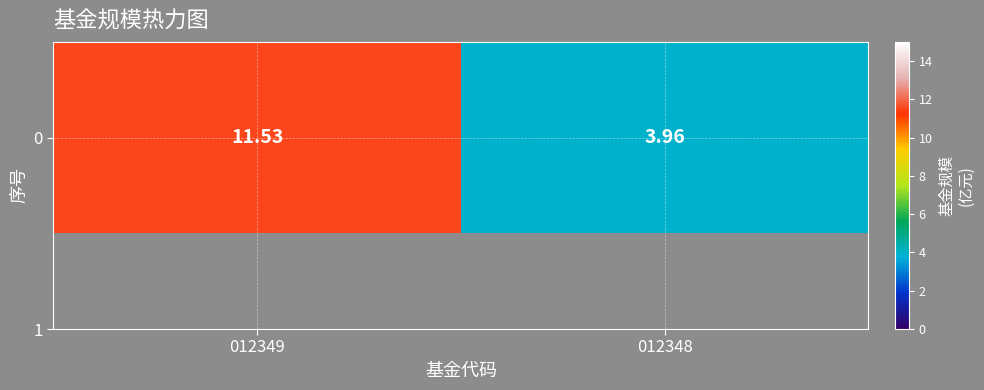

How many data points are less than 11?

1